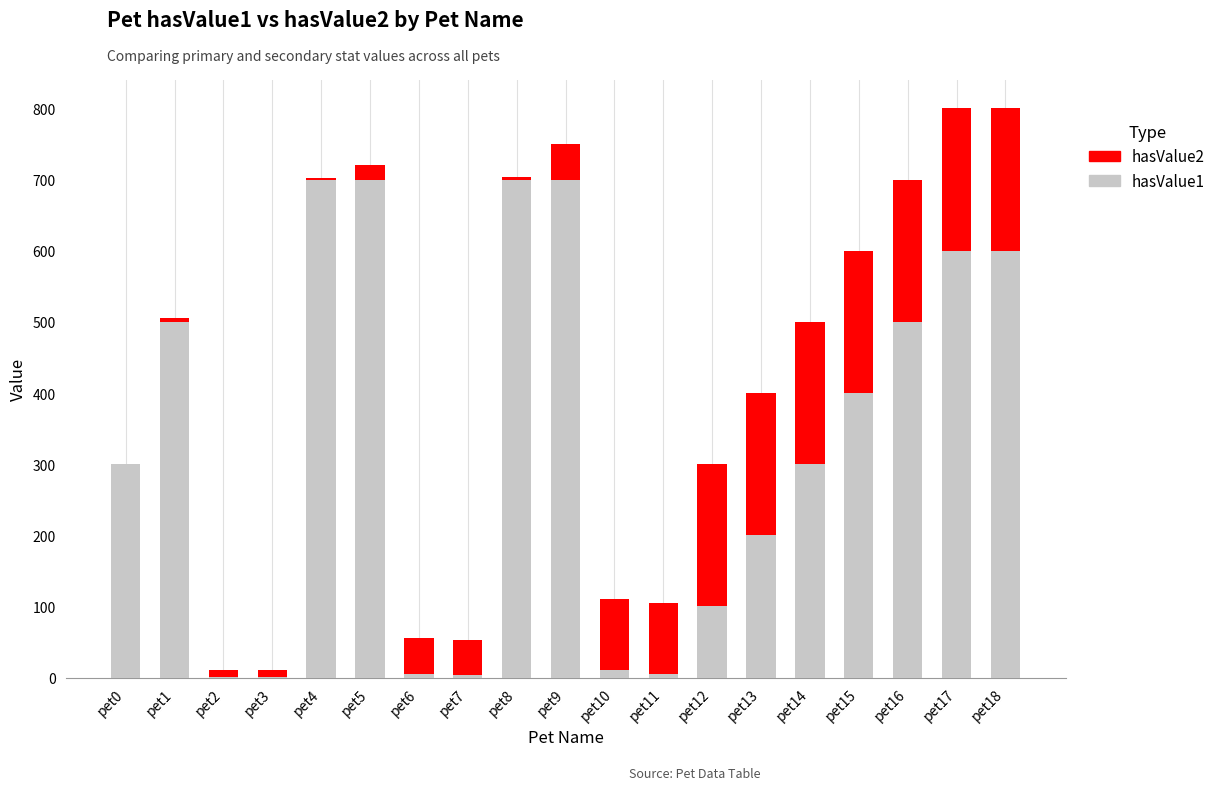

What is the sum of all hasValue1 values?

6325.0